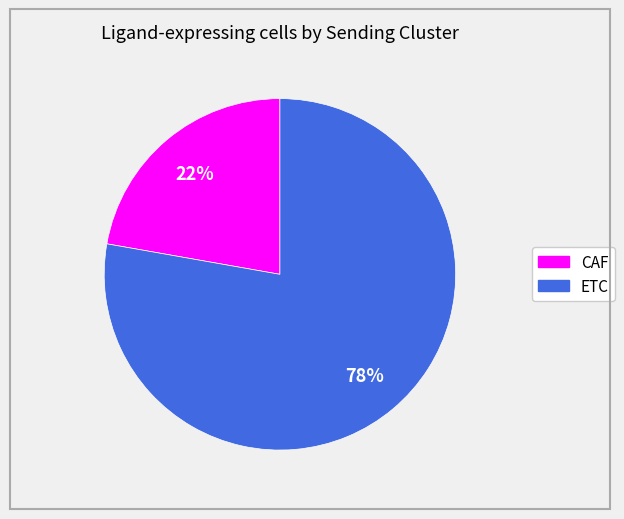

To the nearest percent, what is the combined percentage of ETC and CAF?

100%